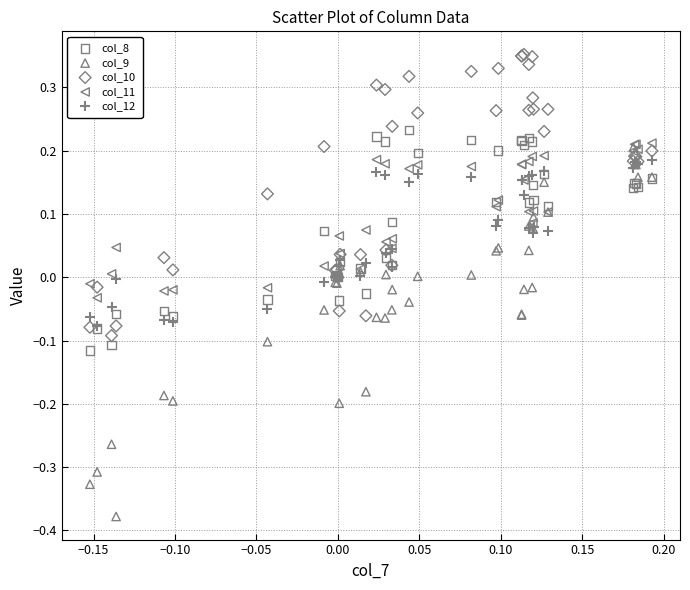

Which series has the largest Y range (max minus min)?

col_9